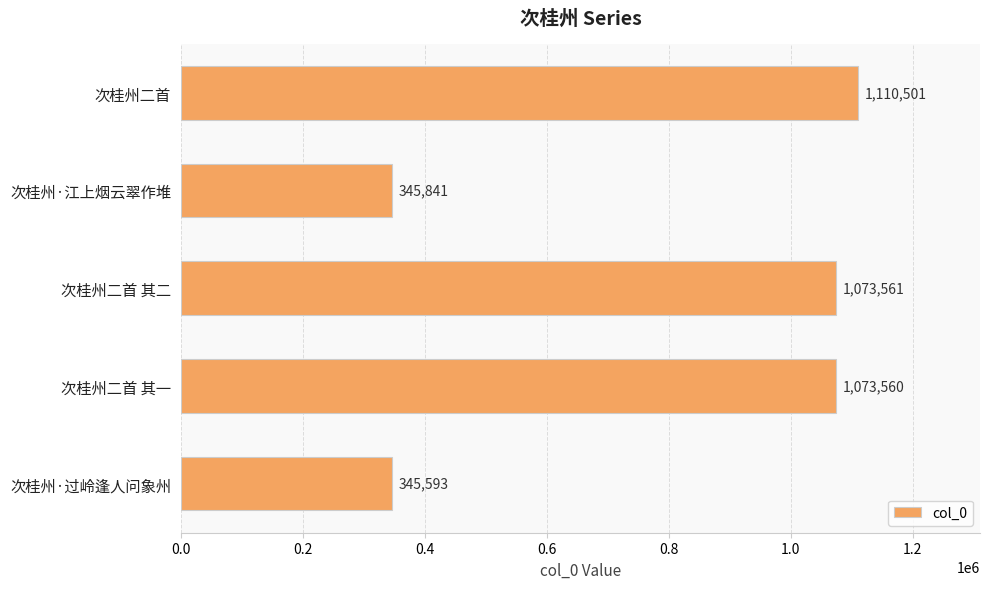

List the labels in order of value, largest first.

次桂州二首, 次桂州二首 其二, 次桂州二首 其一, 次桂州·江上烟云翠作堆, 次桂州·过岭逢人问象州